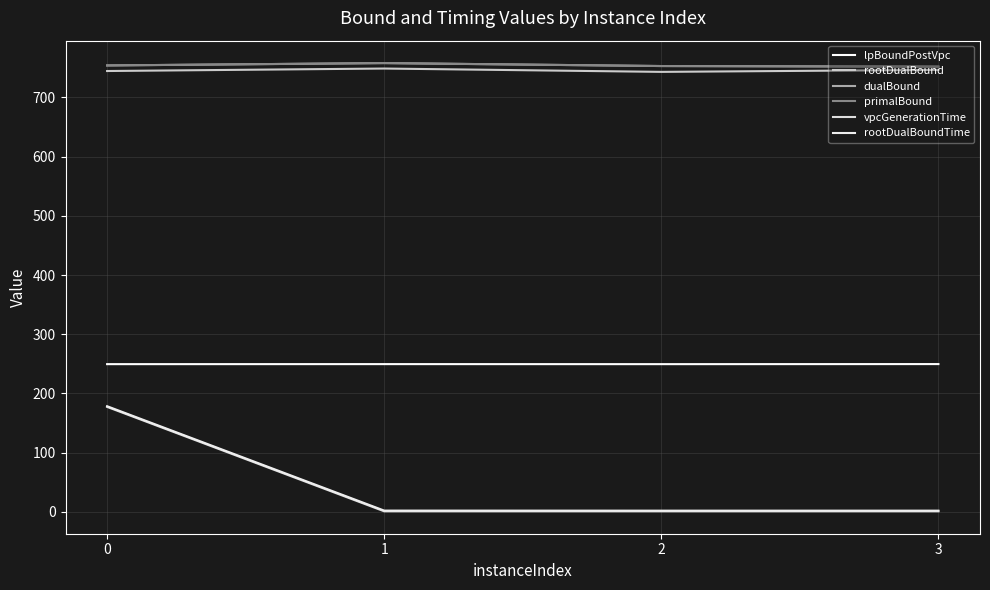

What is the value of the rootDualBound point at the 3rd from the left?

743.1